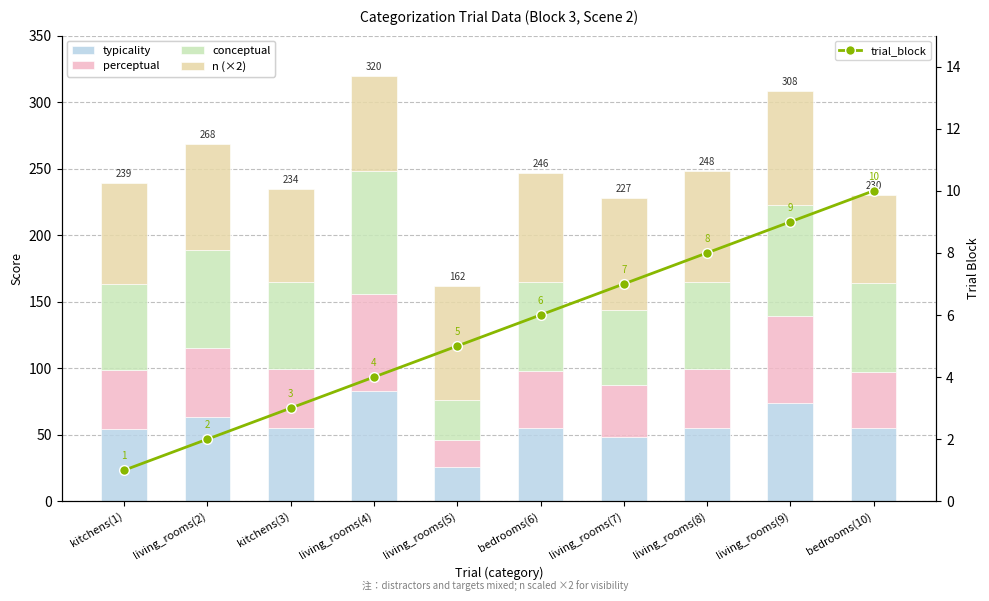

Reading right to left, list all the values displayed in this chart.

typicality: bedrooms(10)=54.7	living_rooms(9)=74.1	living_rooms(8)=54.8	living_rooms(7)=47.9	bedrooms(6)=54.9	living_rooms(5)=25.4	living_rooms(4)=82.7	kitchens(3)=54.9	living_rooms(2)=63.0	kitchens(1)=54.5
perceptual: bedrooms(10)=42.1	living_rooms(9)=65.5	living_rooms(8)=44.9	living_rooms(7)=39.4	bedrooms(6)=42.9	living_rooms(5)=20.3	living_rooms(4)=72.9	kitchens(3)=44.7	living_rooms(2)=52.3	kitchens(1)=43.9
conceptual: bedrooms(10)=67.4	living_rooms(9)=82.8	living_rooms(8)=64.7	living_rooms(7)=56.5	bedrooms(6)=67.0	living_rooms(5)=30.4	living_rooms(4)=92.4	kitchens(3)=65.1	living_rooms(2)=73.6	kitchens(1)=65.1
n (×2): bedrooms(10)=66.0	living_rooms(9)=86.0	living_rooms(8)=84.0	living_rooms(7)=84.0	bedrooms(6)=82.0	living_rooms(5)=86.0	living_rooms(4)=72.0	kitchens(3)=70.0	living_rooms(2)=80.0	kitchens(1)=76.0
trial_block: bedrooms(10)=10.0	living_rooms(9)=9.0	living_rooms(8)=8.0	living_rooms(7)=7.0	bedrooms(6)=6.0	living_rooms(5)=5.0	living_rooms(4)=4.0	kitchens(3)=3.0	living_rooms(2)=2.0	kitchens(1)=1.0